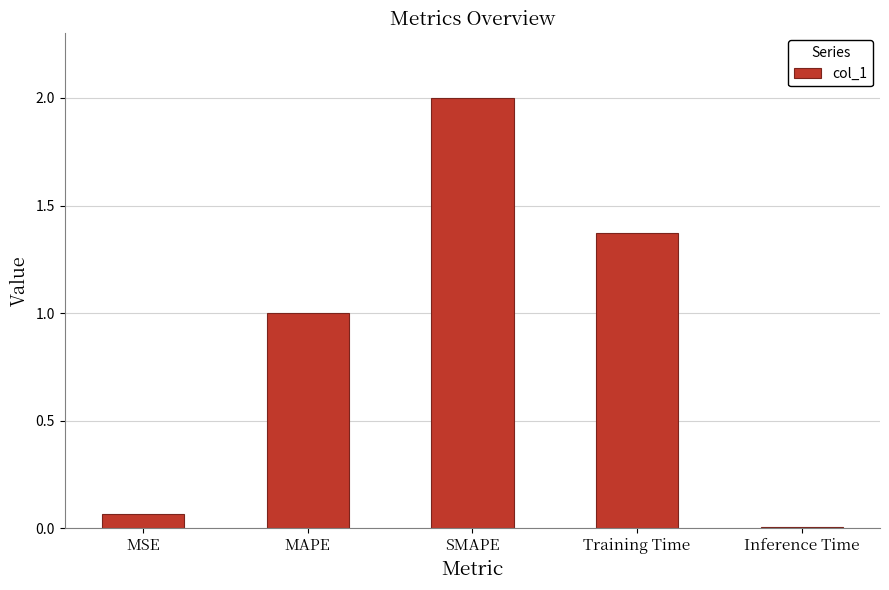

True or false: the data shows 0.0 at Inference Time.

True